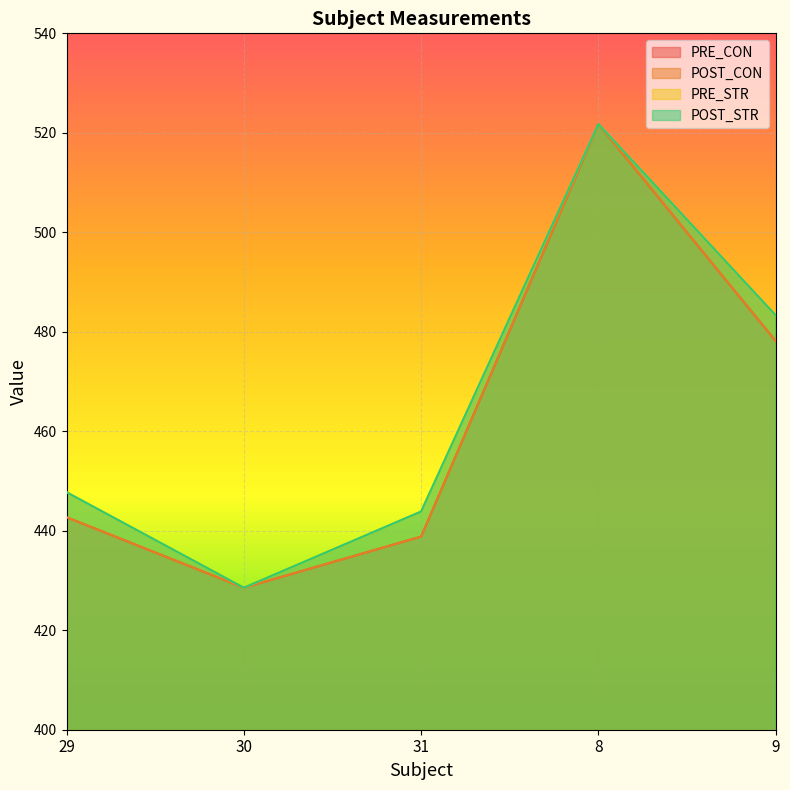

Which category has the highest value in the POST_STR series?

8